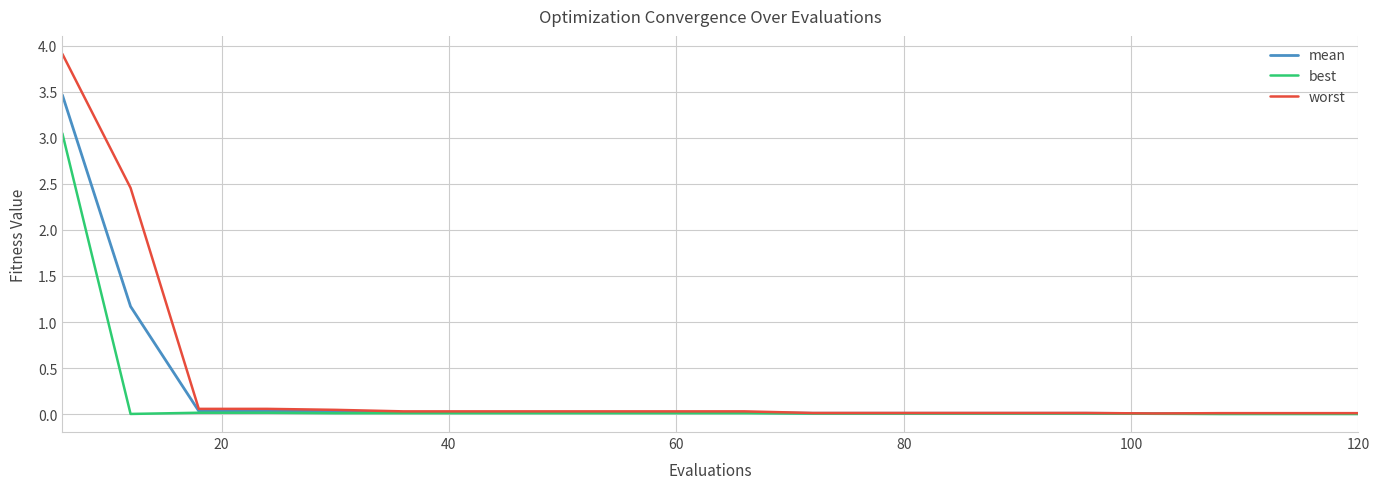

Rank the series by their average value, from lowest to highest.

best, mean, worst